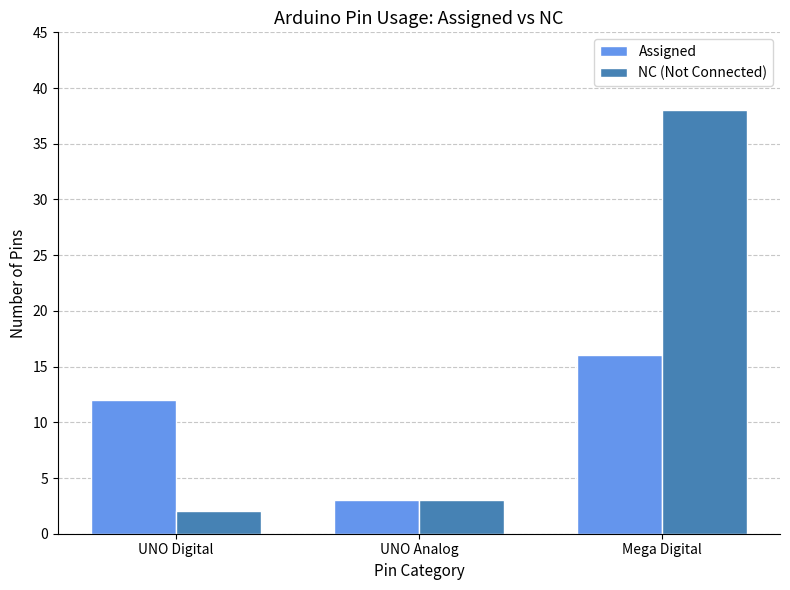

How many distinct data groups are displayed?

2